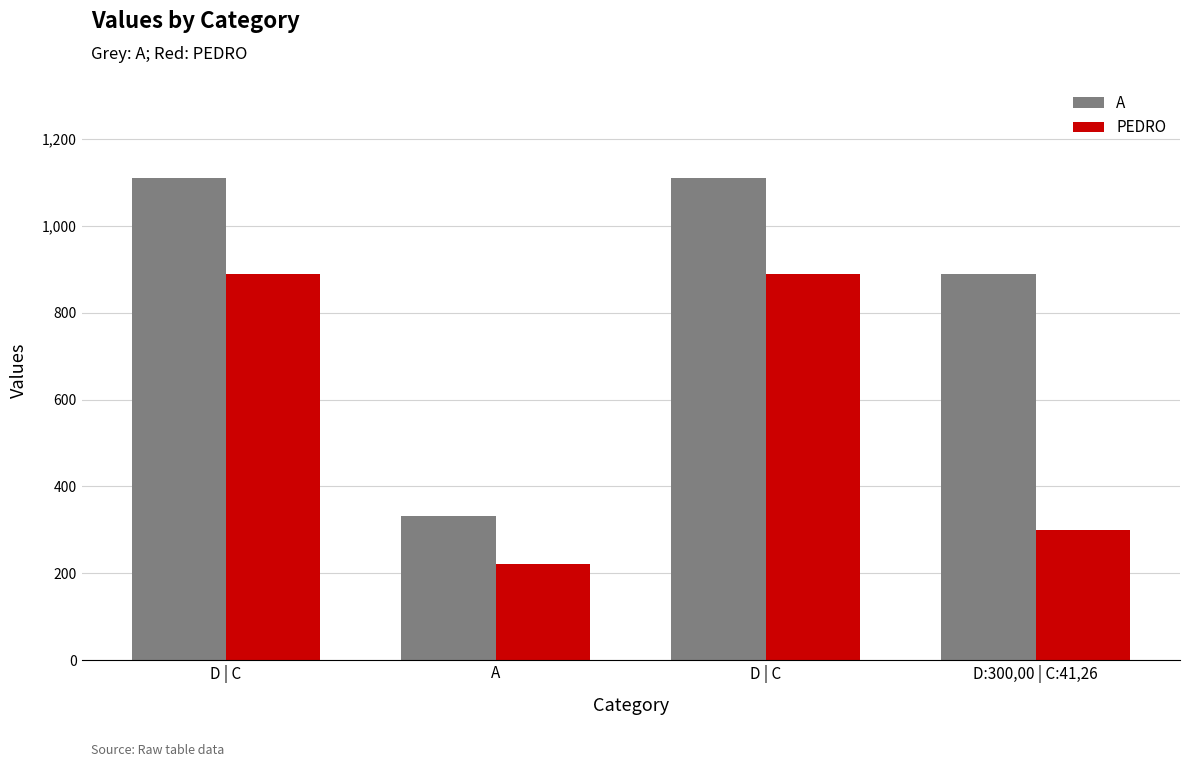

What are all the series names shown in the legend?

A, PEDRO